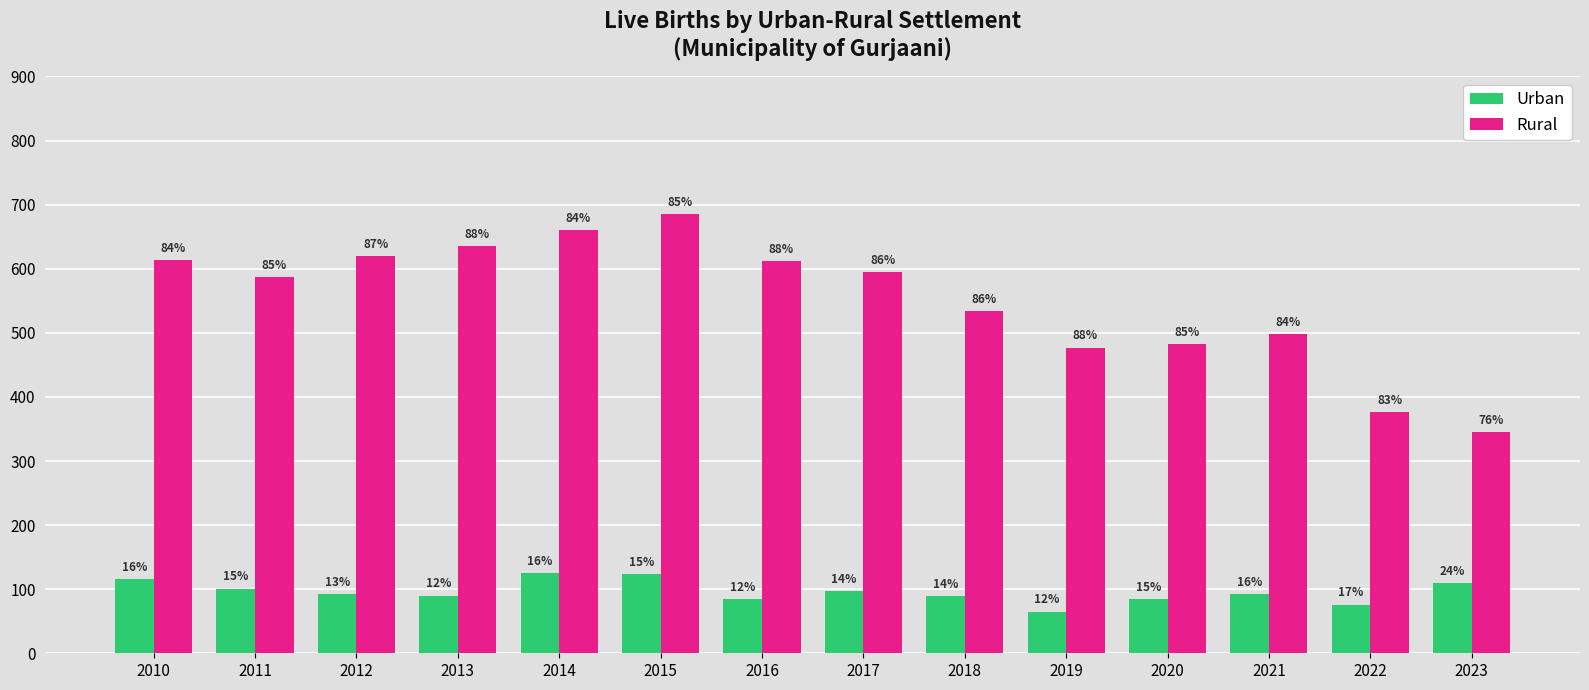

What are all the series names shown in the legend?

Urban, Rural